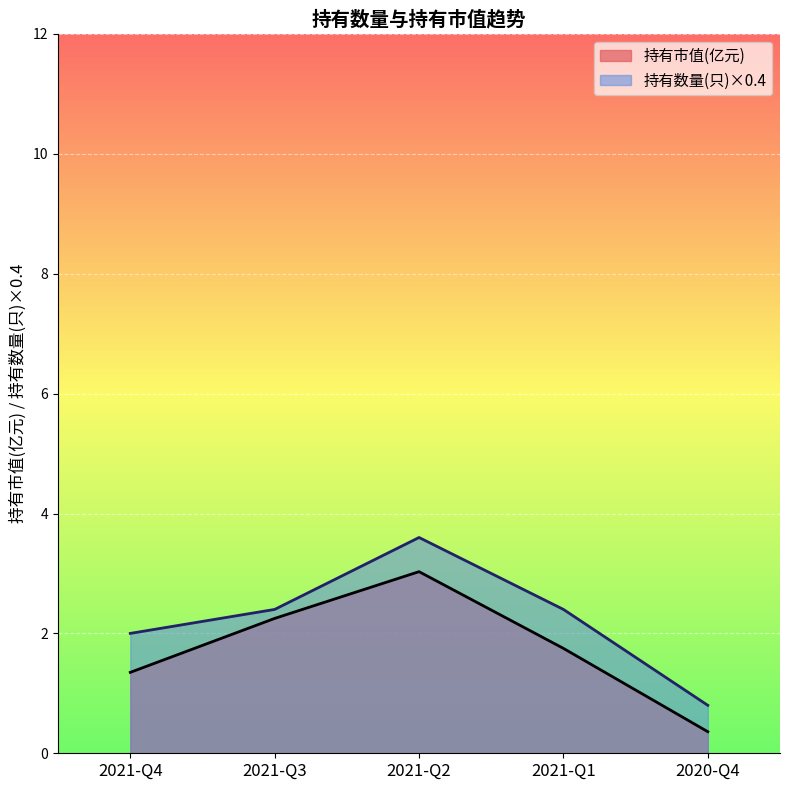

What position from the right is 2020-Q4?

1